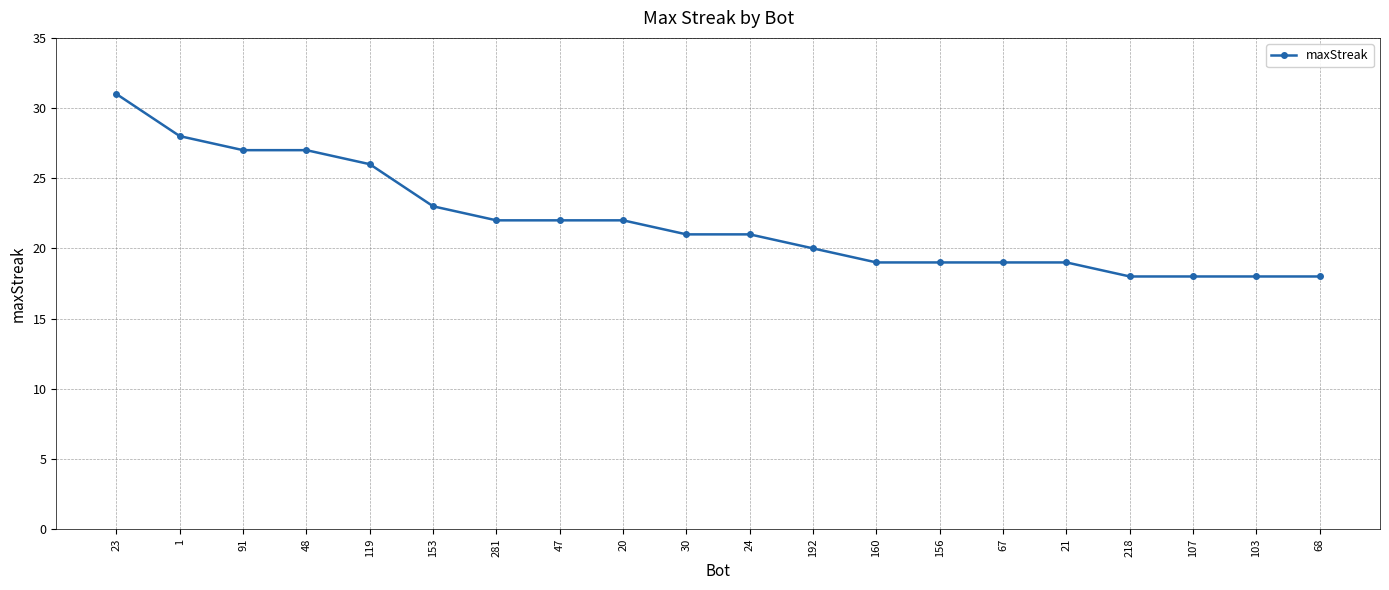

What is the label of the 15th point from the right?

153